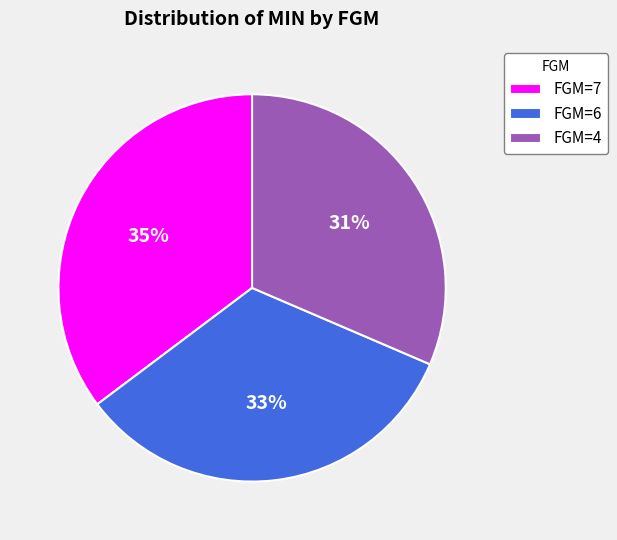

Is there a majority slice in this chart?

No